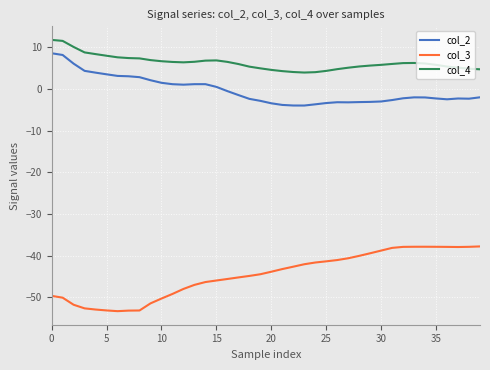

List the series in order of their peak value, lowest first.

col_3, col_2, col_4